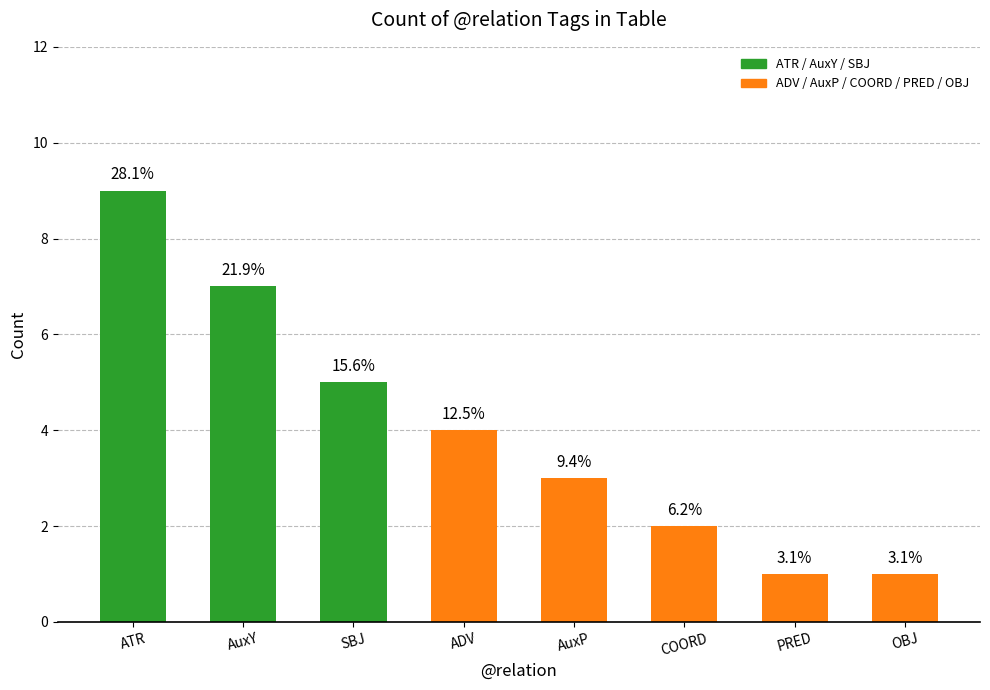

Reading right to left, transcribe all the data shown in this chart.

1	1	2	3	4	5	7	9